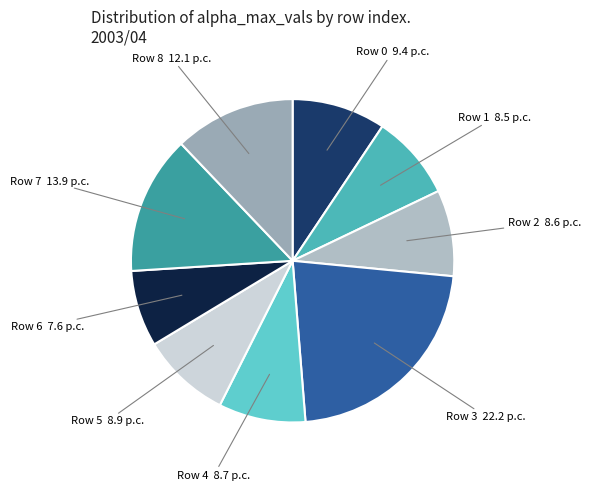

How many slices are in this pie chart?

9